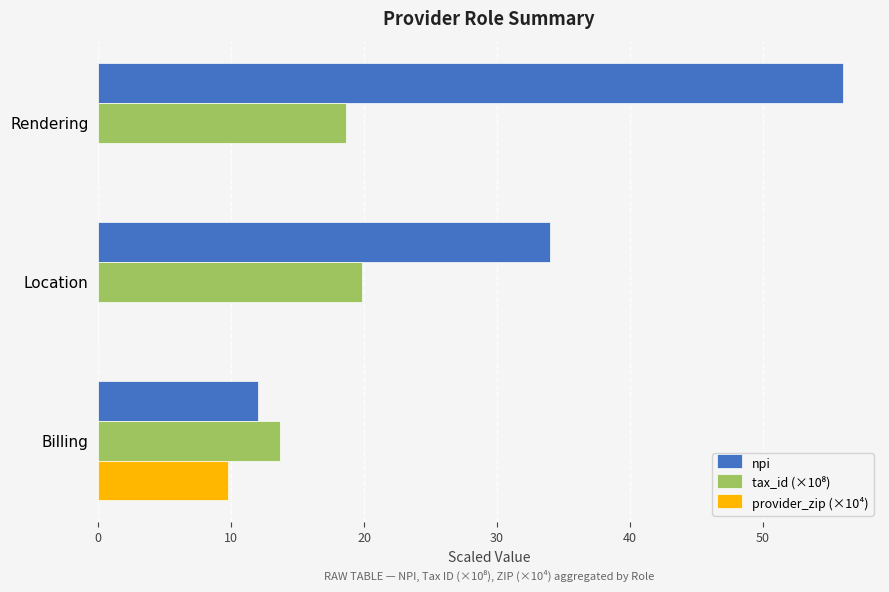

At which category is the sum across all series the highest?

Rendering